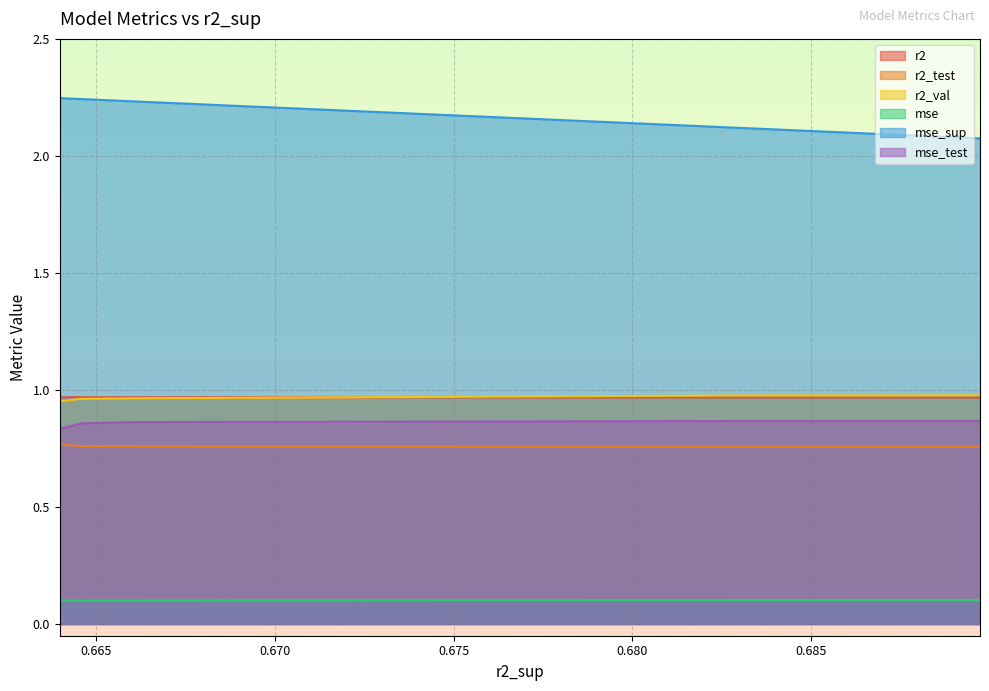

Which series has the largest total across all categories?

mse_sup